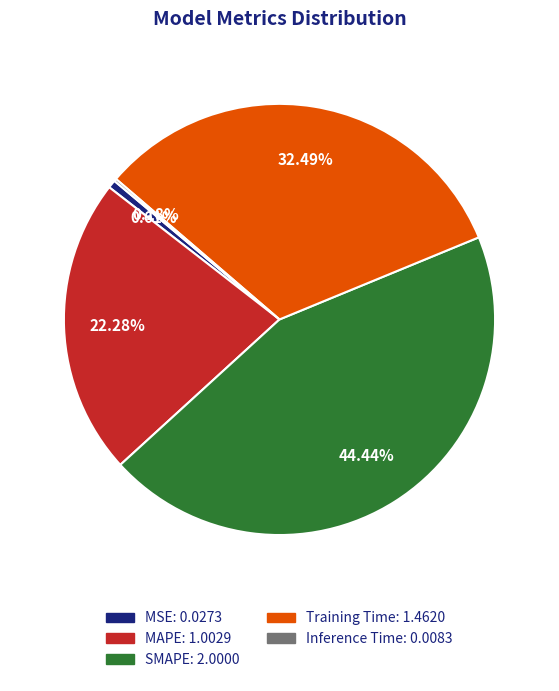

Is it true that SMAPE is 44% of the pie?

True